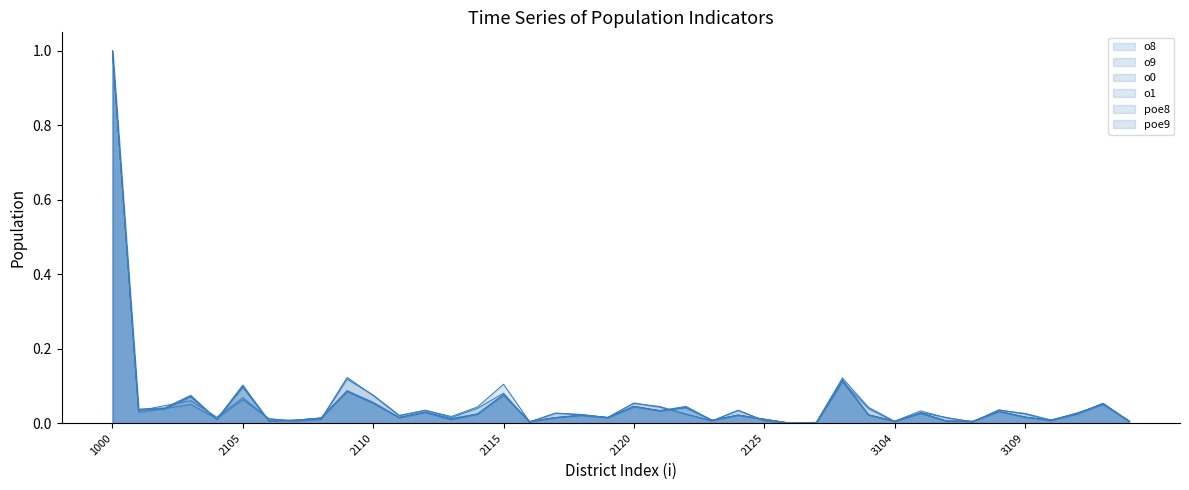

Which category has the lowest value across all series?

2126